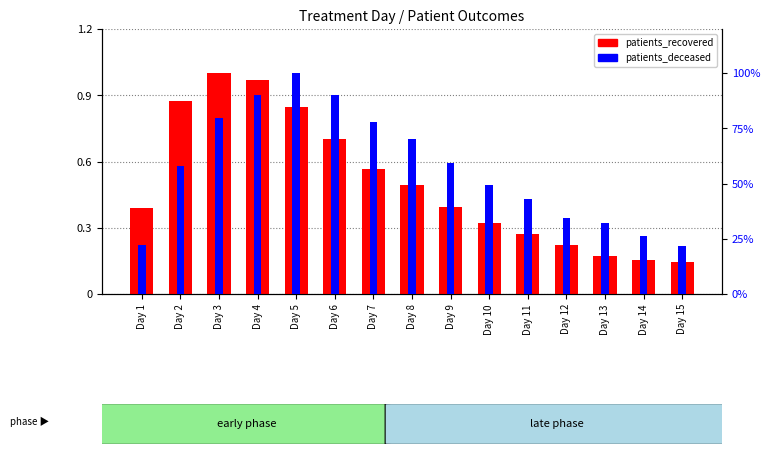

What is the difference between the maximum and minimum values in the patients_deceased series?

78.1